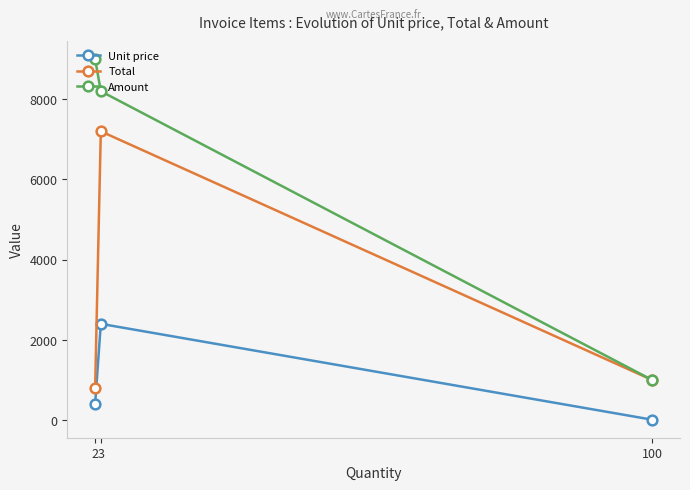

At which category does the chart reach its peak across all series?

2